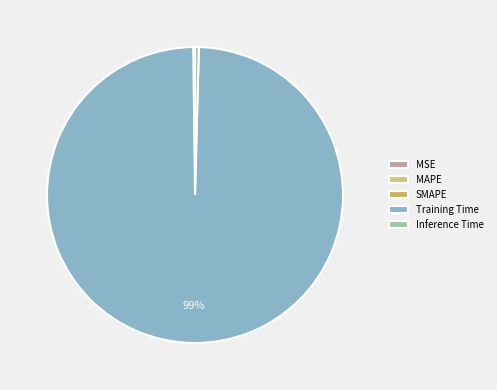

Which category has the biggest portion of the pie?

Training Time